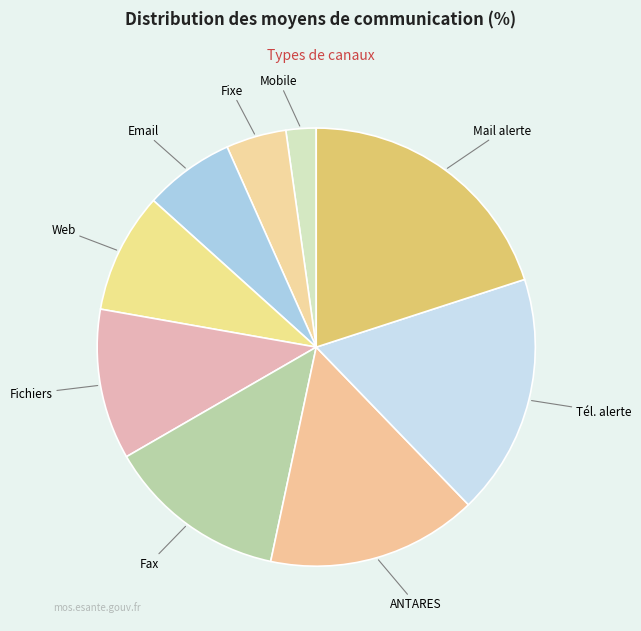

Combined, do ANTARES and Fichiers account for over 50%?

No